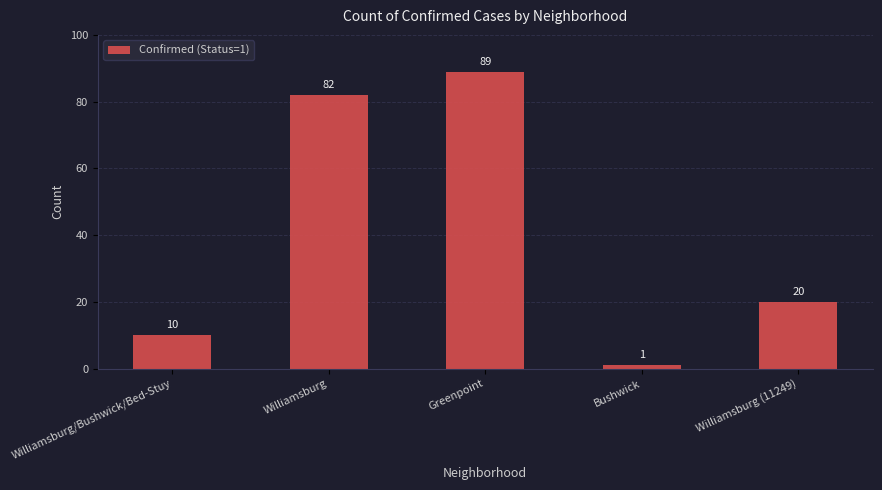

List the labels in order of value, smallest first.

Bushwick, Williamsburg/Bushwick/Bed-Stuy, Williamsburg (11249), Williamsburg, Greenpoint